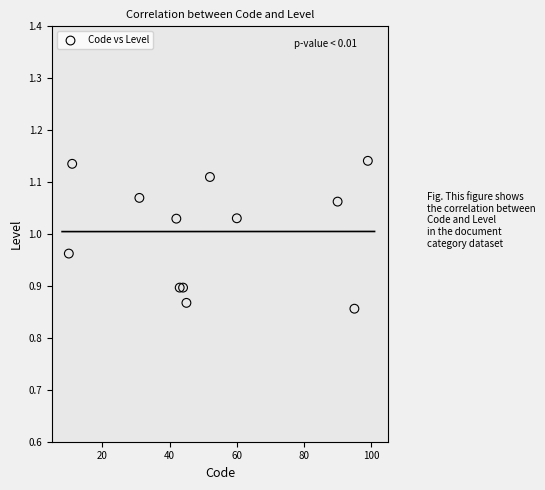

What is the range of Y values (max minus min)?

0.3